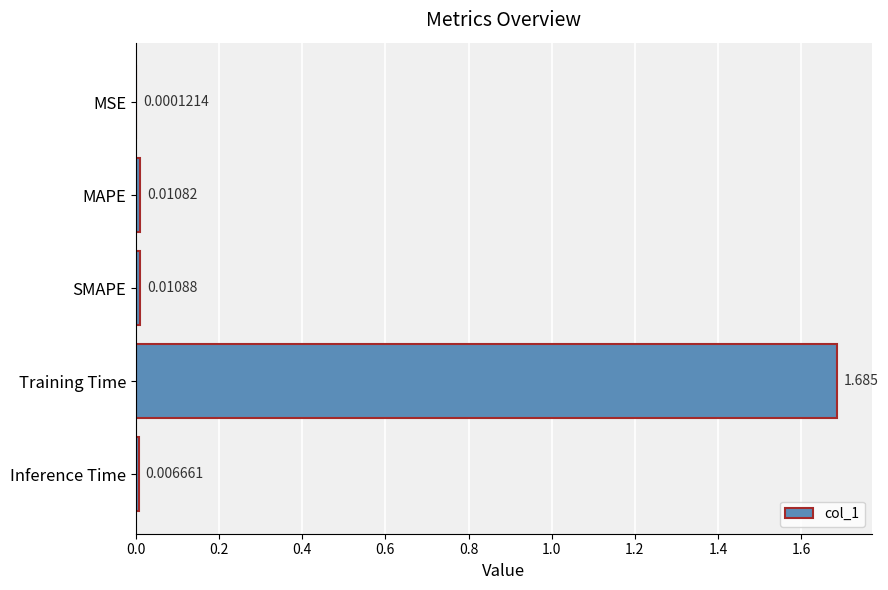

How many data points does each series have?

5